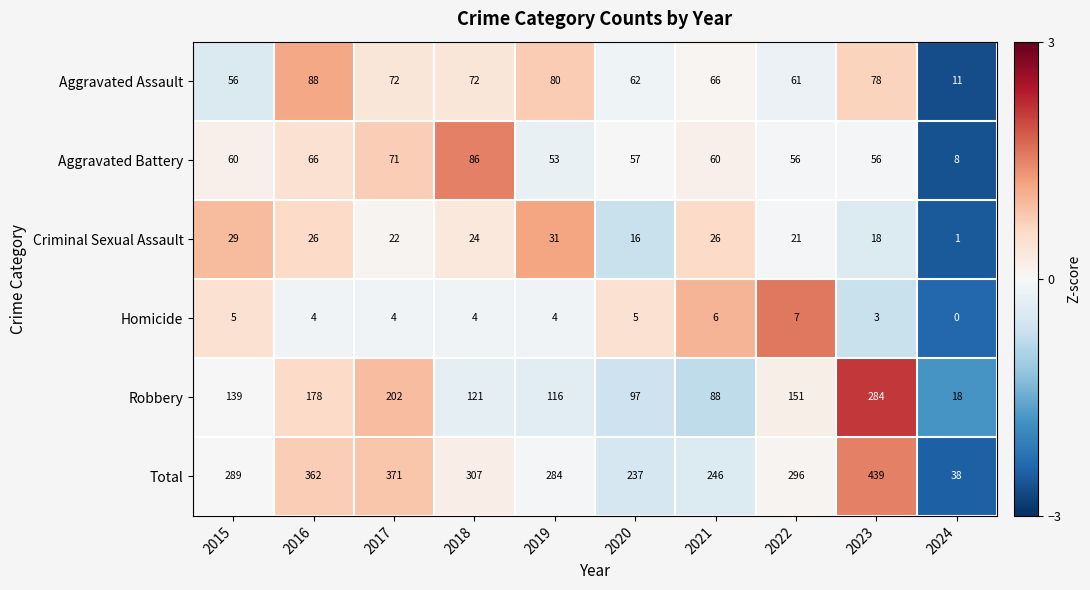

Rank the series by their maximum value, from lowest to highest.

Homicide, Criminal Sexual Assault, Aggravated Battery, Aggravated Assault, Robbery, Total